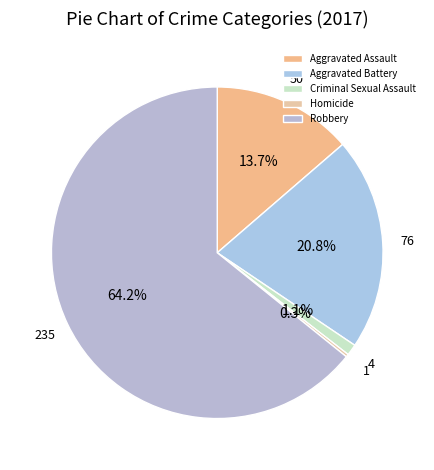

What is the change in value from Criminal Sexual Assault to Homicide?

-3